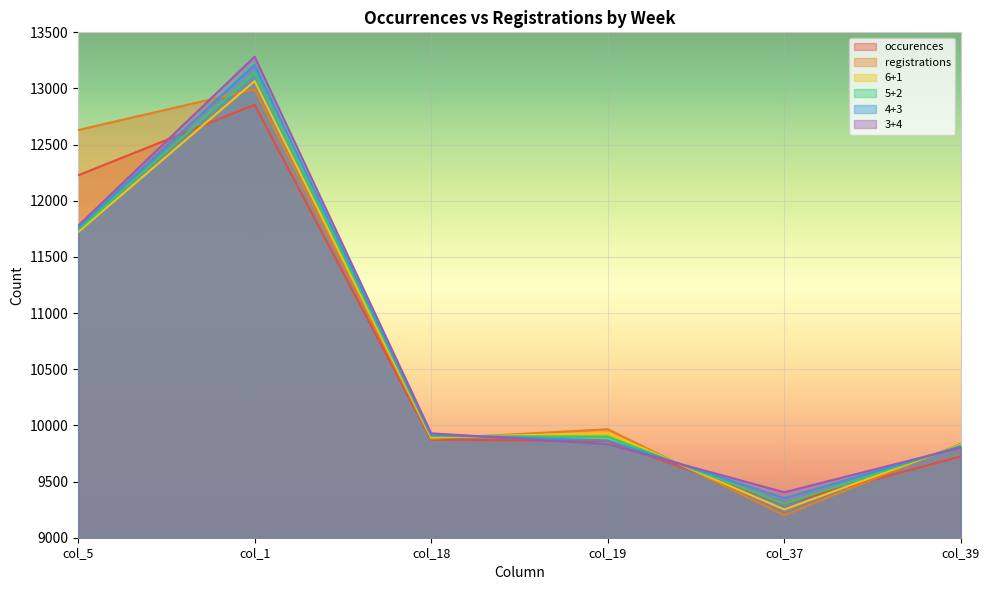

What position from the right is col_37?

2